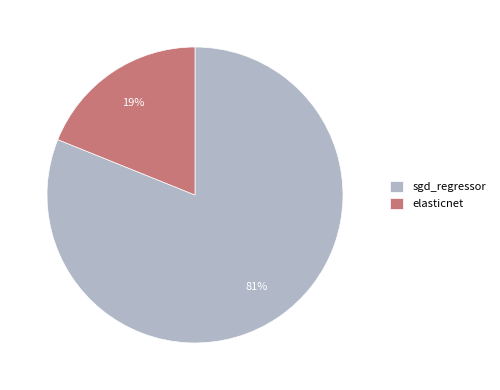

Which category accounts for the majority?

sgd_regressor